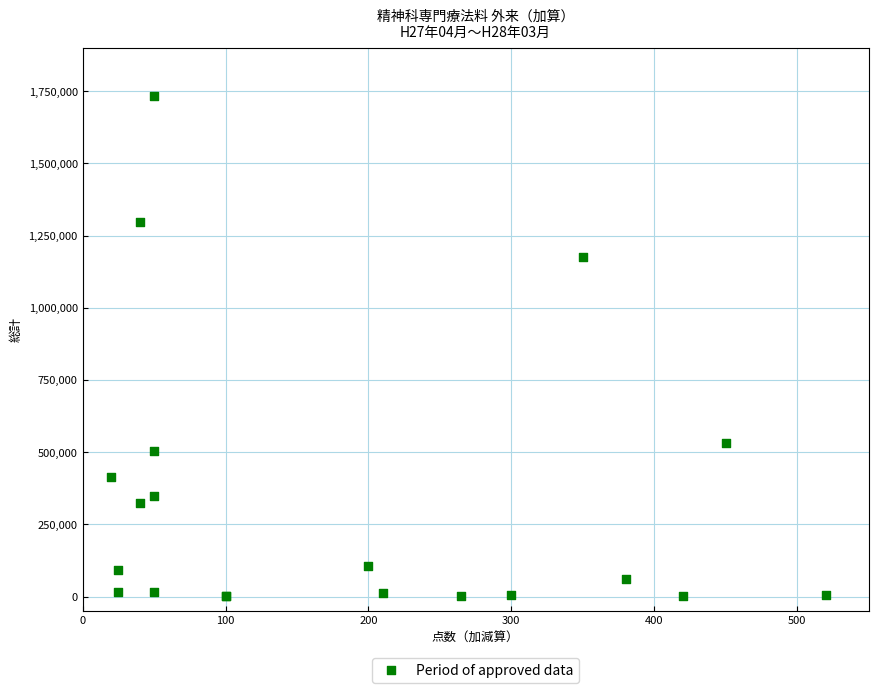

What Y value in the scatter plot is closest to 867809?

1174373